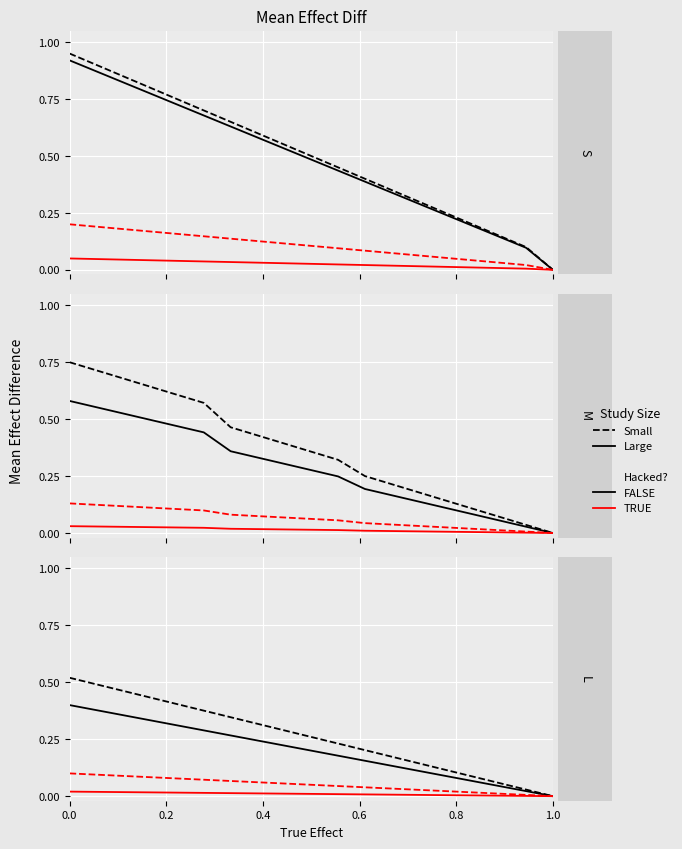

True or false: Small and Large cross at least once.

False